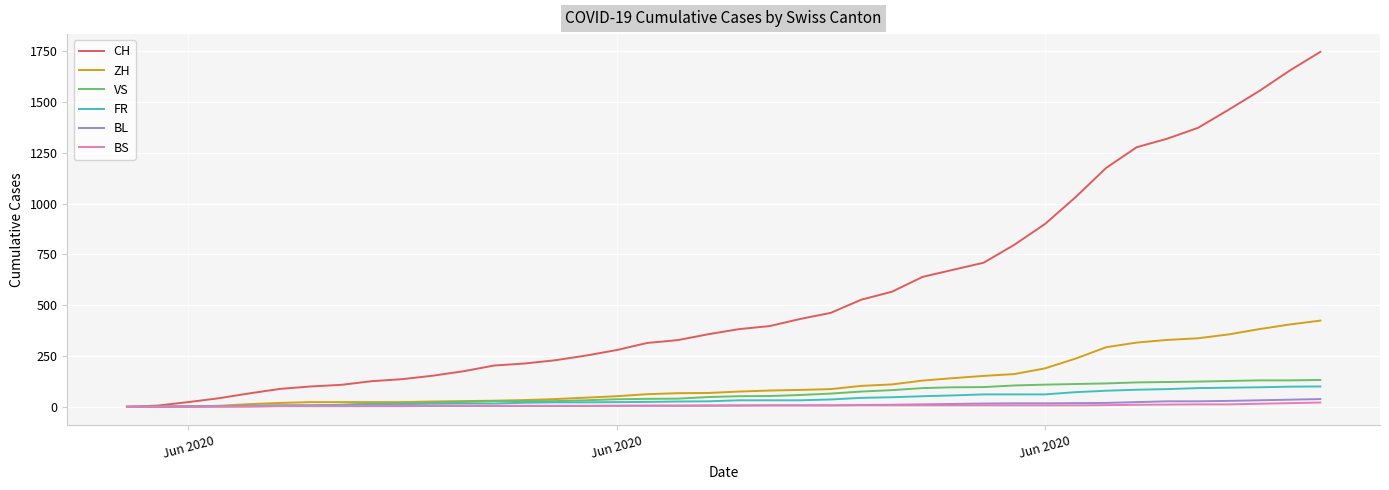

What is the maximum value for FR?

100